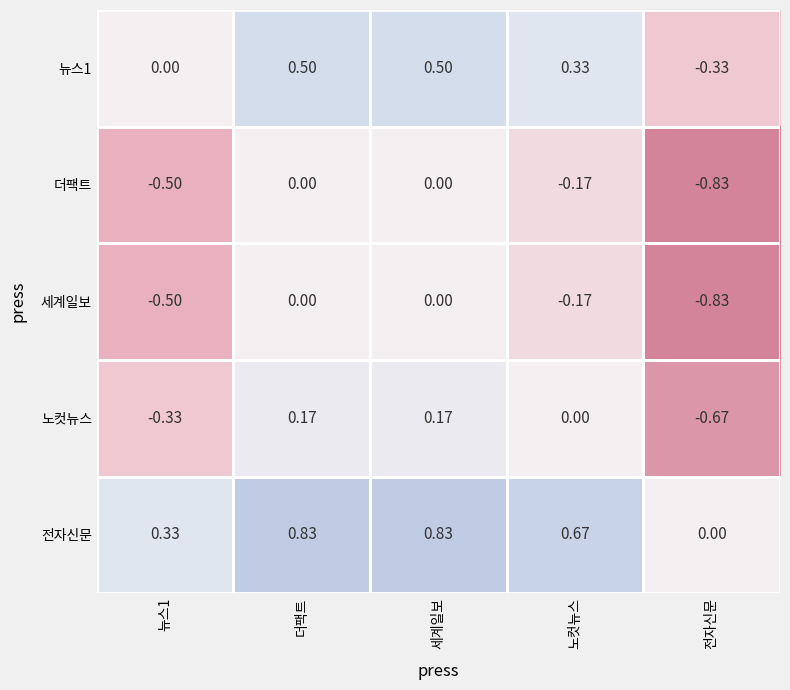

Which category has the lowest value in the 전자신문 series?

전자신문